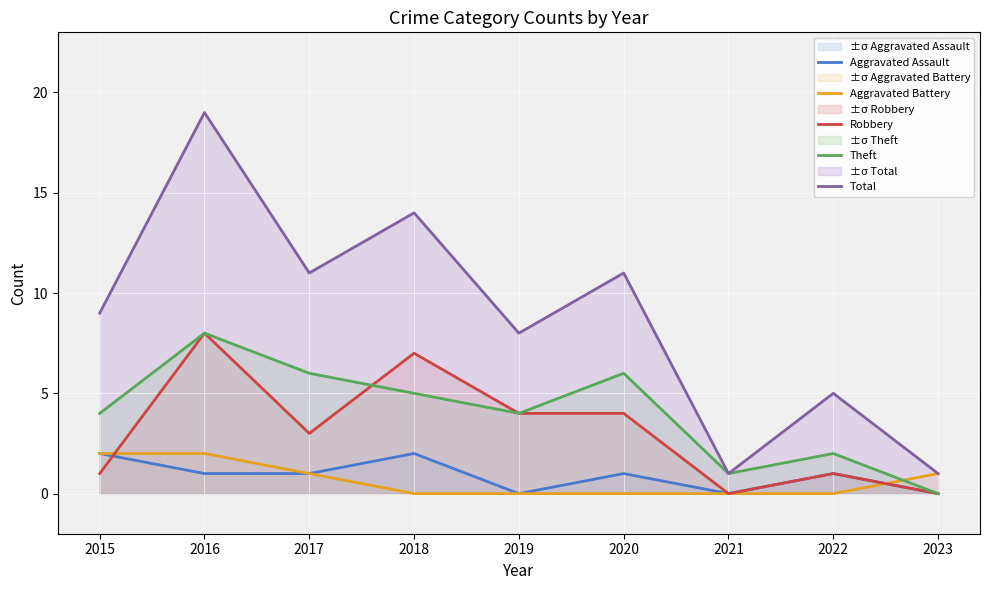

Where is the first local minimum for Robbery?

2017